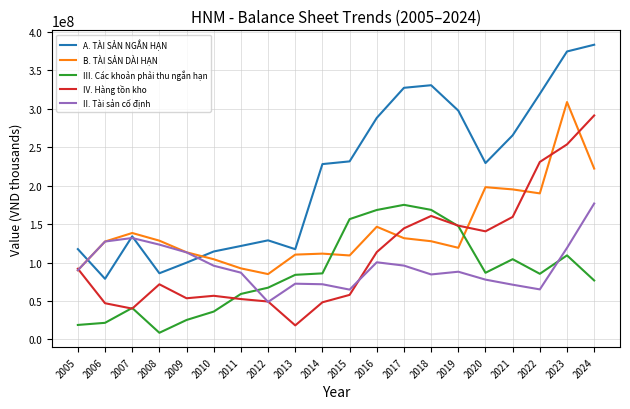

What is the total value across all series at 2018?

872070039